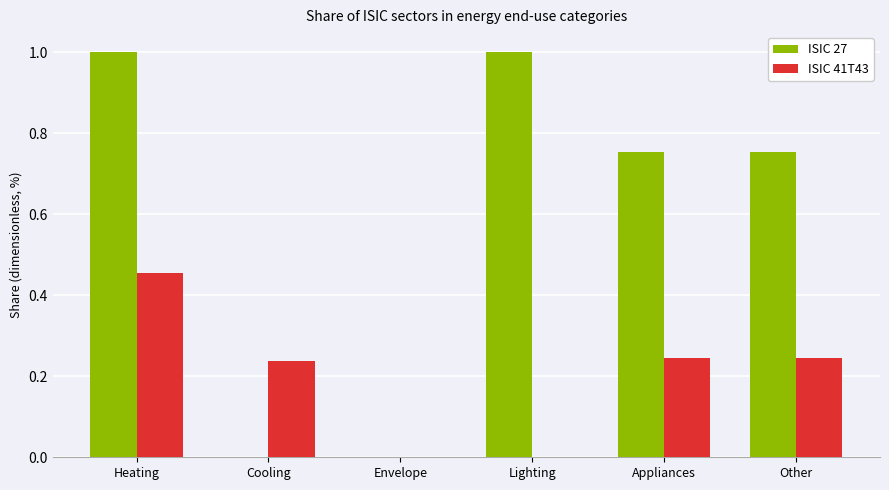

What are all the series names shown in the legend?

ISIC 27, ISIC 41T43